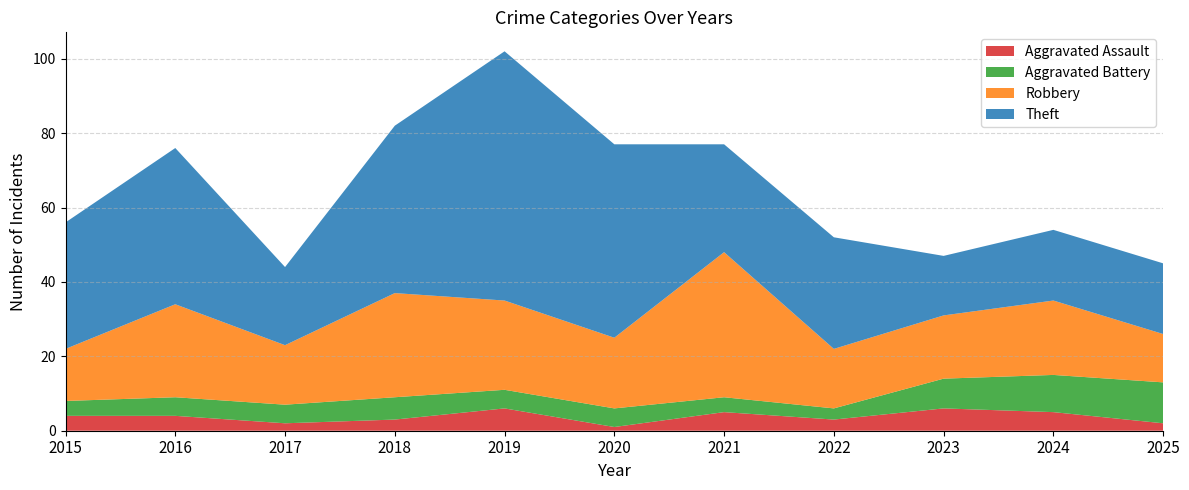

Reading left to right, extract all data points from this chart.

Aggravated Assault: 4	4	2	3	6	1	5	3	6	5	2
Aggravated Battery: 4	5	5	6	5	5	4	3	8	10	11
Robbery: 14	25	16	28	24	19	39	16	17	20	13
Theft: 34	42	21	45	67	52	29	30	16	19	19